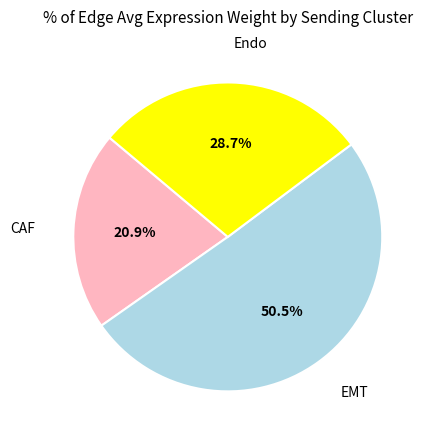

Between EMT and CAF, which is larger?

EMT